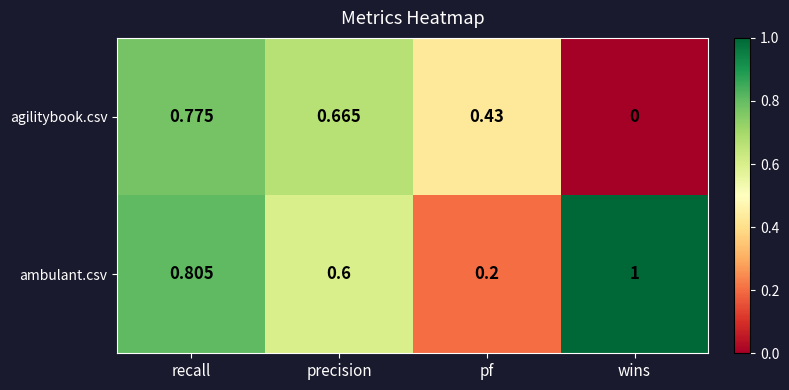

Which category has the highest value across all series?

wins